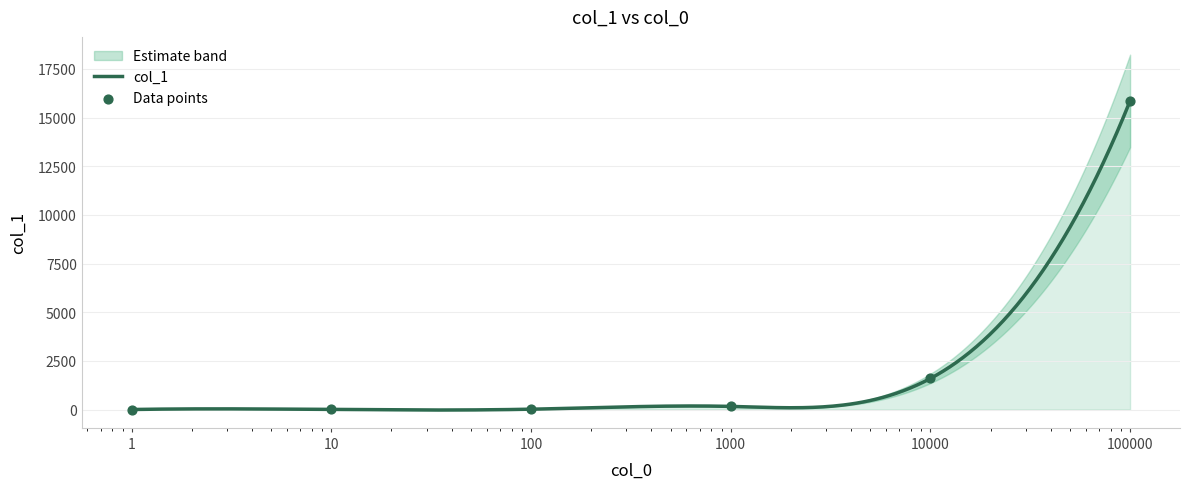

Between 100000 and 1, which is larger?

100000